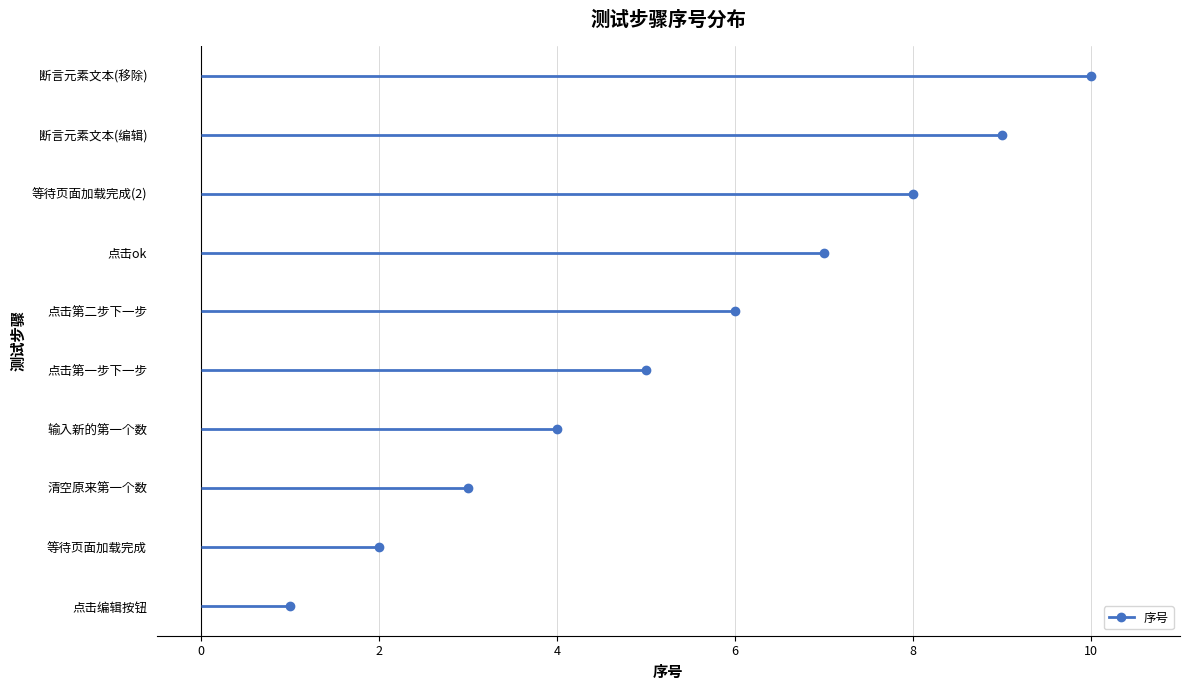

Reading left to right, transcribe all the data shown in this chart.

1	2	3	4	5	6	7	8	9	10